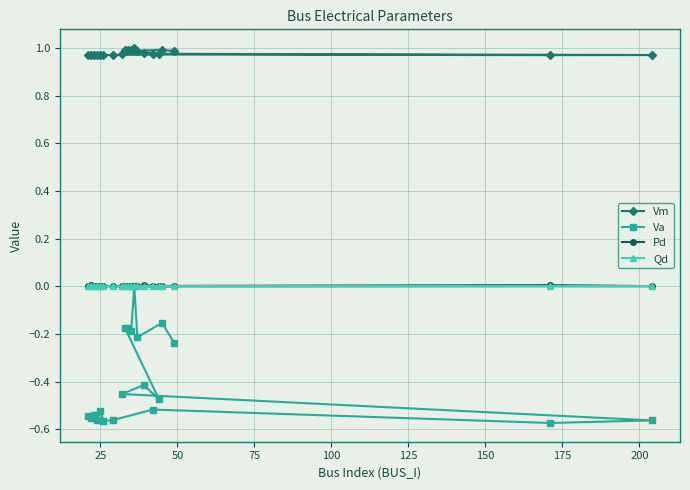

Which series has the largest range (max minus min)?

Va